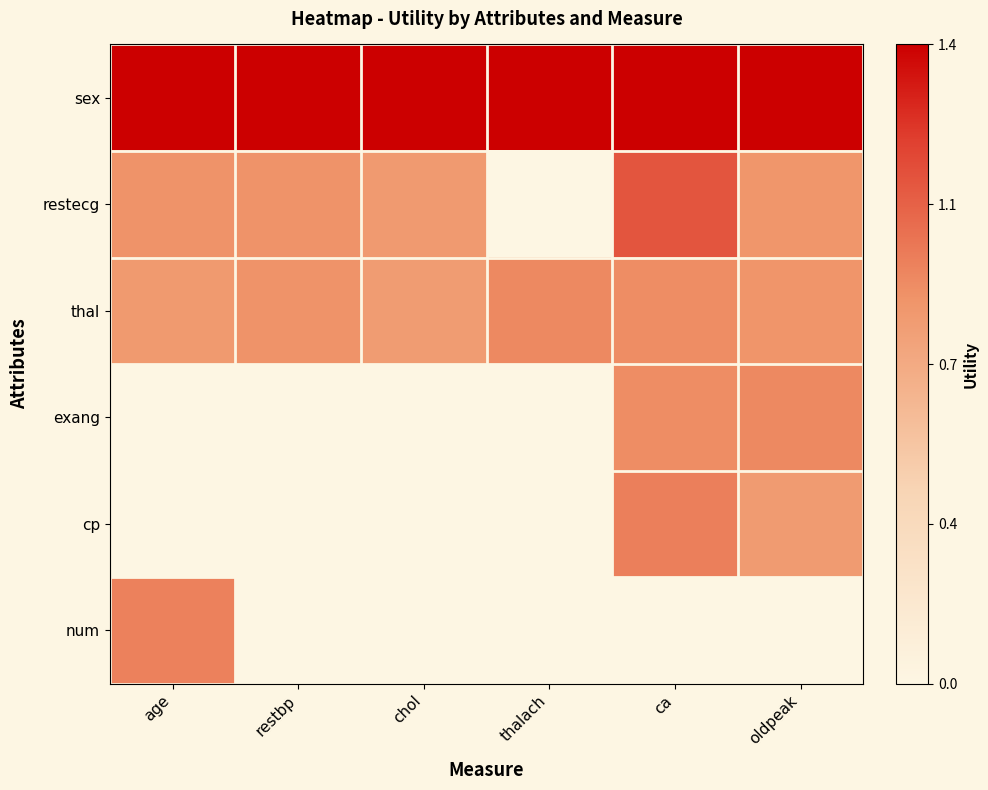

At which category is the sum across all series the highest?

ca